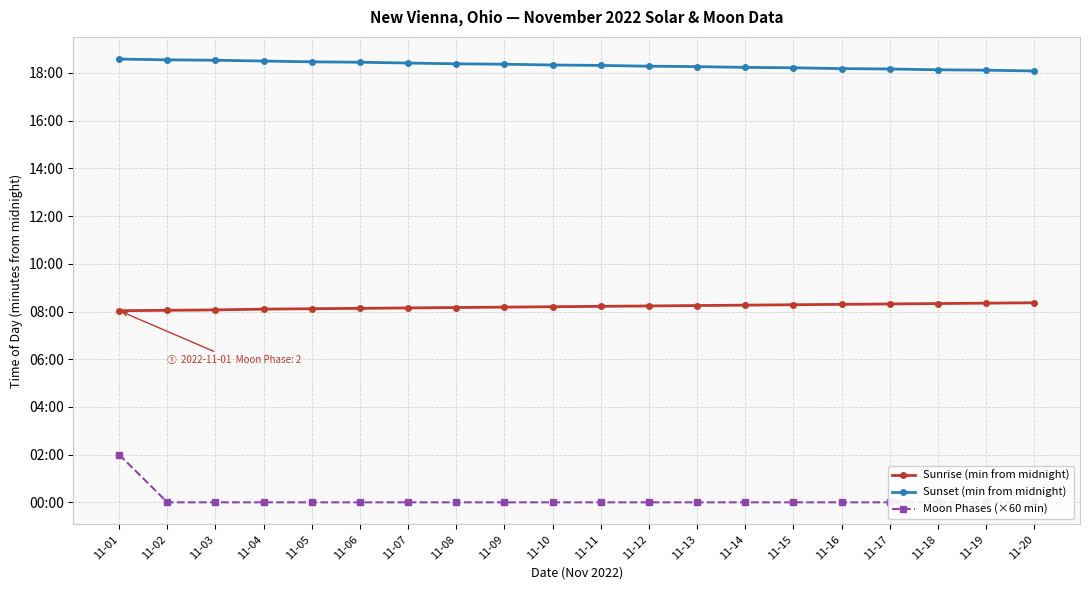

What are all the series names shown in the legend?

Sunrise (min from midnight), Sunset (min from midnight), Moon Phases (×60 min)